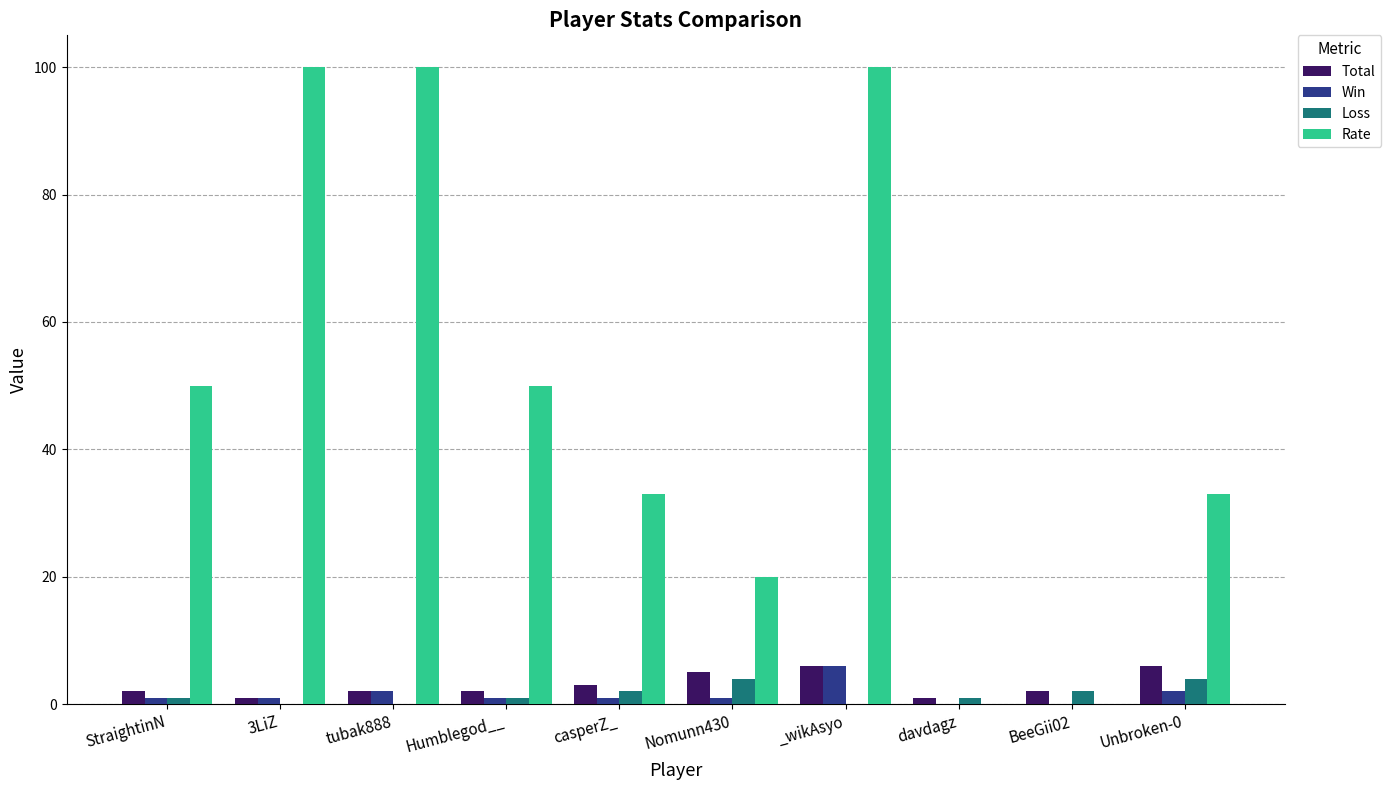

Which series changed the most between 3LiZ and Nomunn430?

Rate